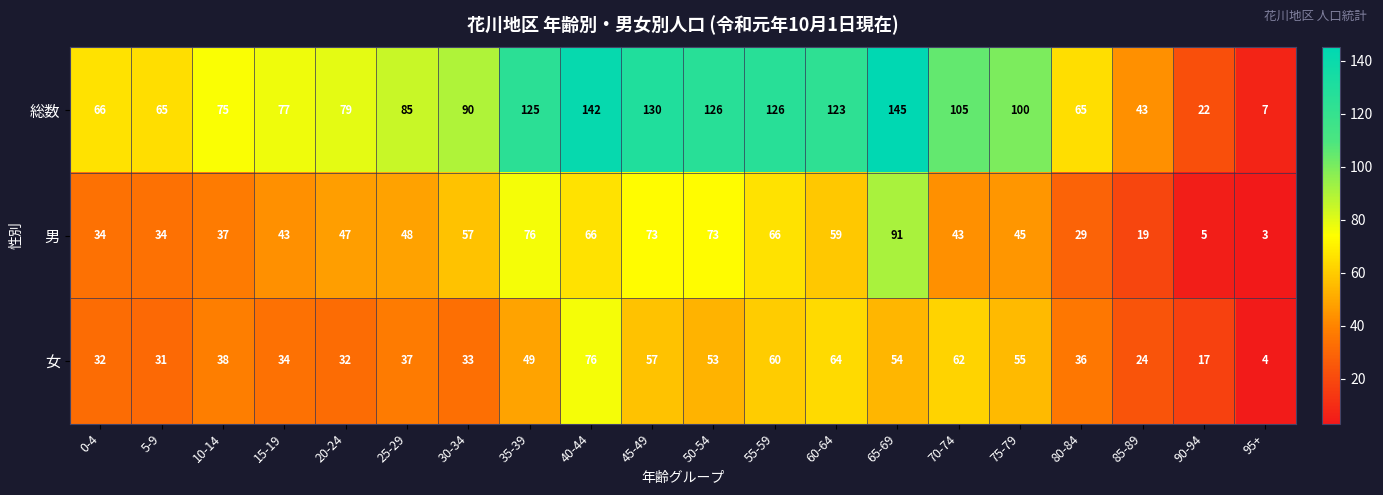

At which category is the sum across all series the highest?

65-69